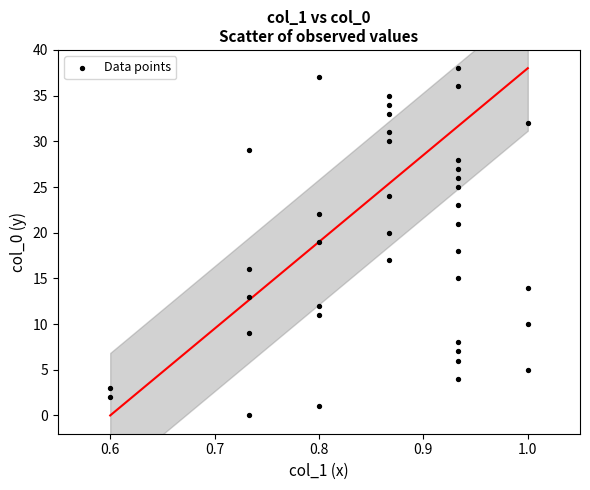

What is the range of Y values (max minus min)?

38